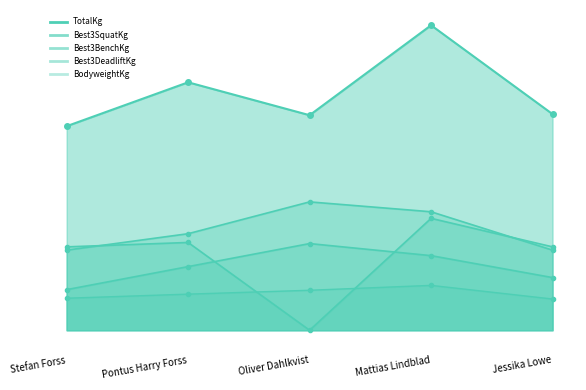

What are all the series names shown in the legend?

BodyweightKg, Best3SquatKg, Best3BenchKg, Best3DeadliftKg, TotalKg